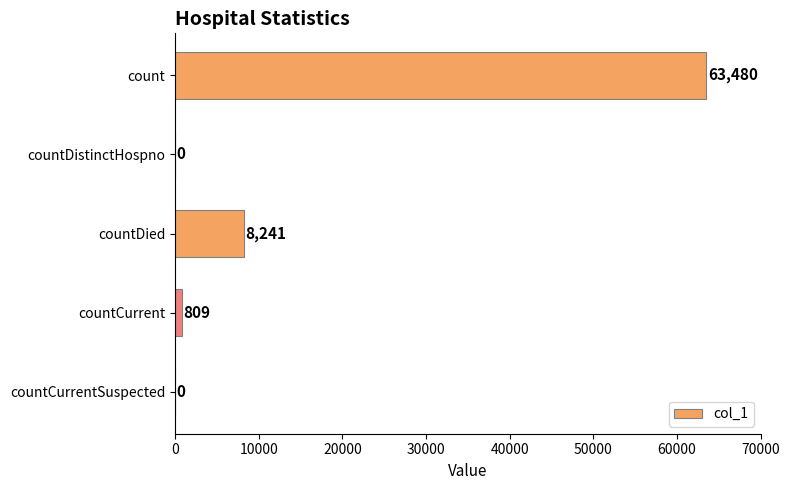

What is the average value?

14506